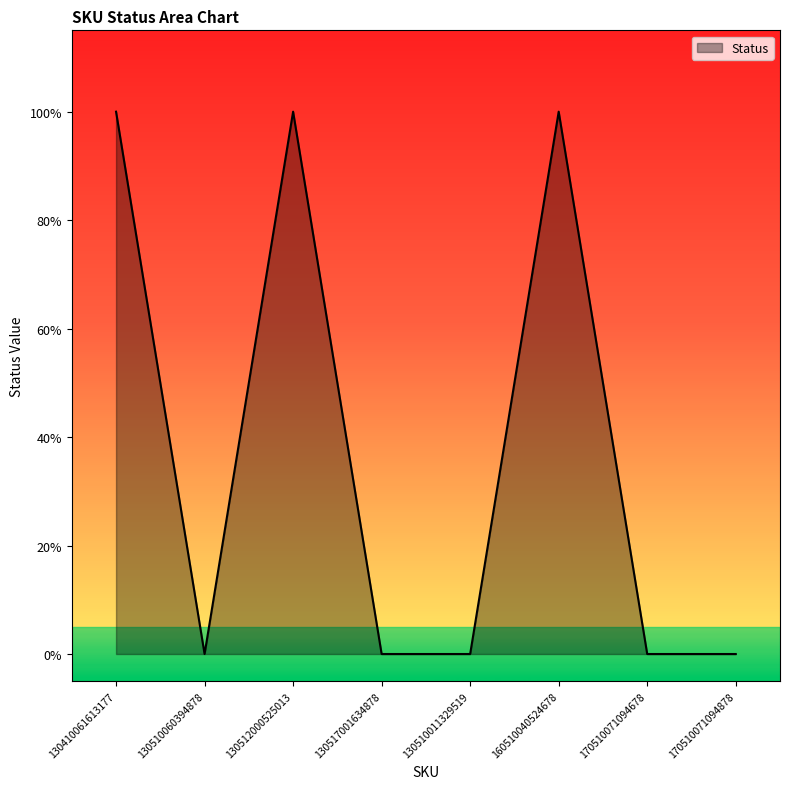

At which category does the chart reach its peak across all series?

130410061613177